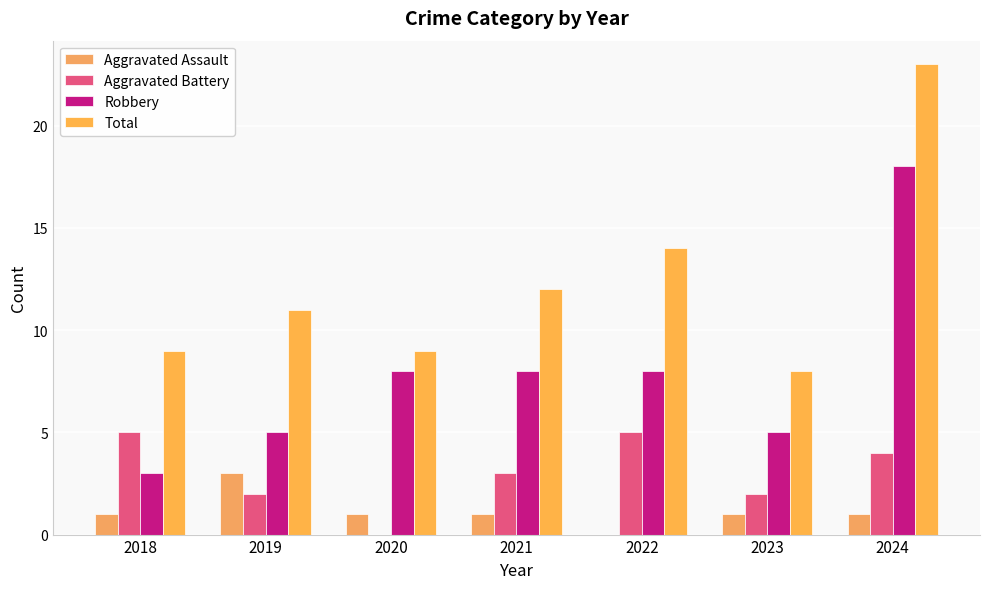

At 2021, list the series in order from smallest to largest.

Aggravated Assault, Aggravated Battery, Robbery, Total